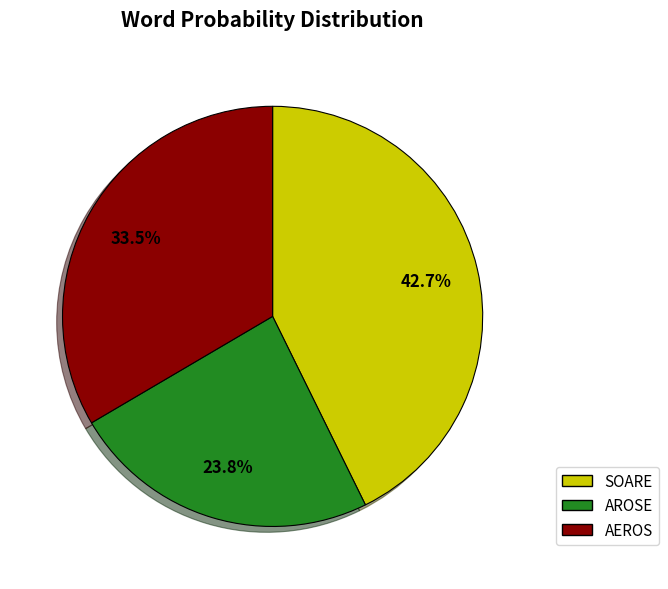

Between AROSE and AEROS, which is larger?

AEROS